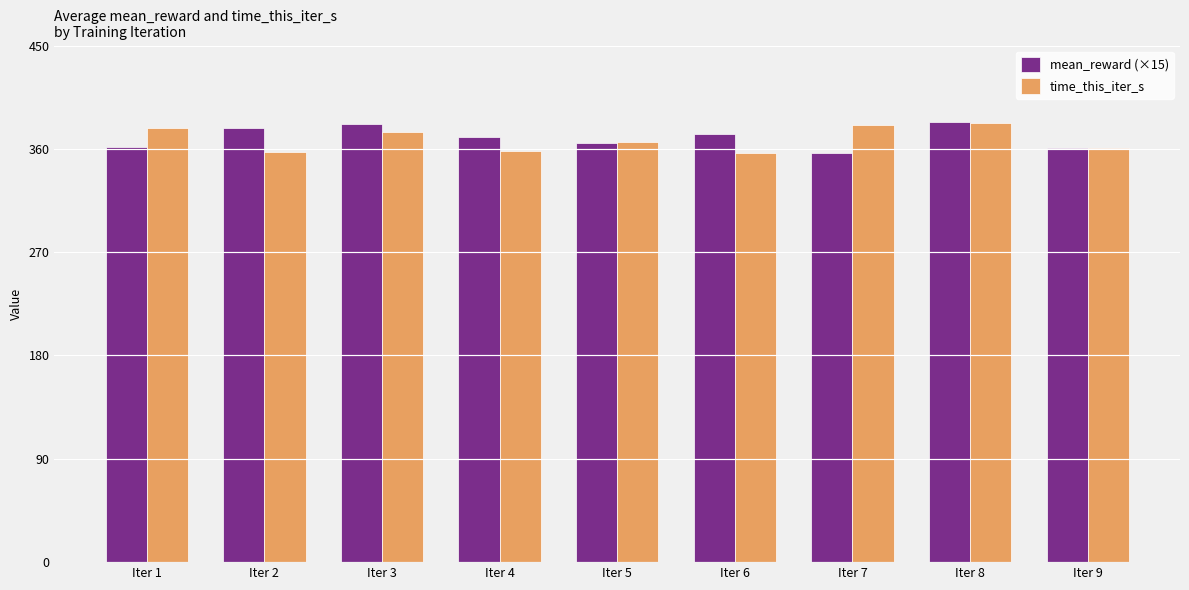

What are all the series names shown in the legend?

mean_reward (×15), time_this_iter_s